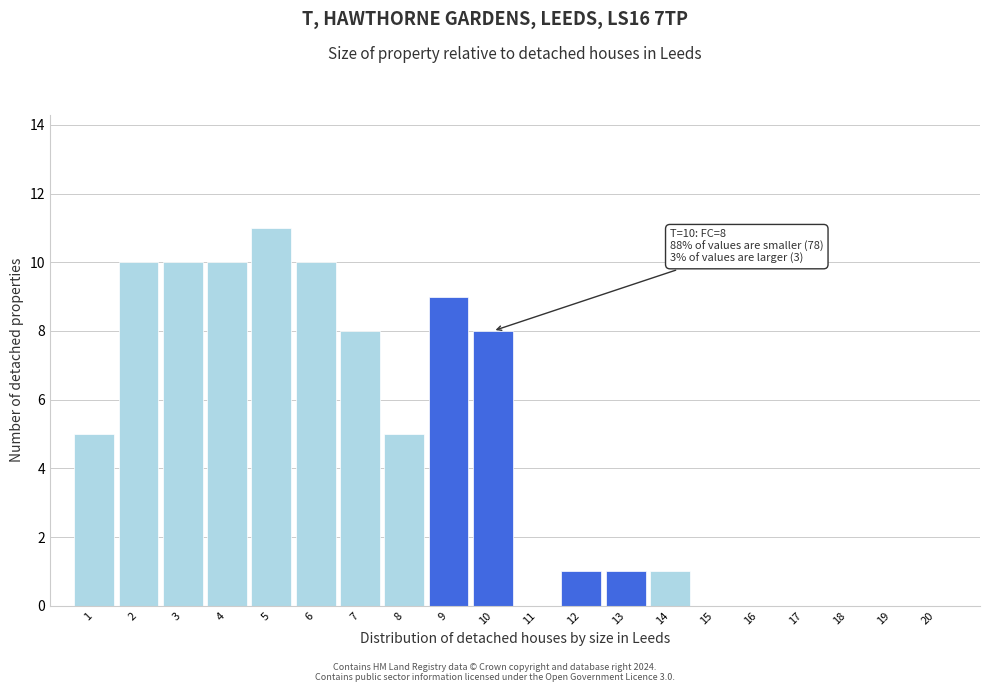

Reading left to right, list all the values displayed in this chart.

1=5	2=10	3=10	4=10	5=11	6=10	7=8	8=5	9=9	10=8	11=0	12=1	13=1	14=1	15=0	16=0	17=0	18=0	19=0	20=0